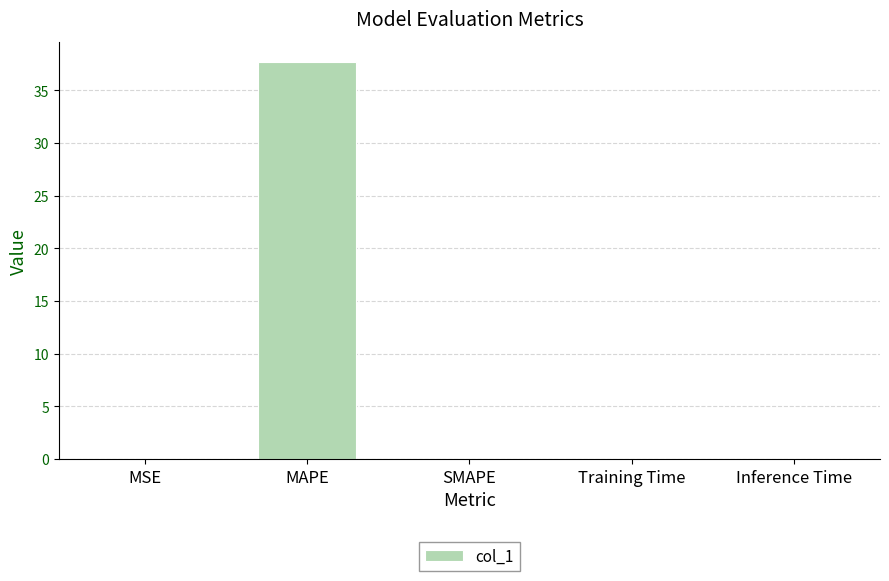

Is it true that the value at SMAPE is 13.8?

False